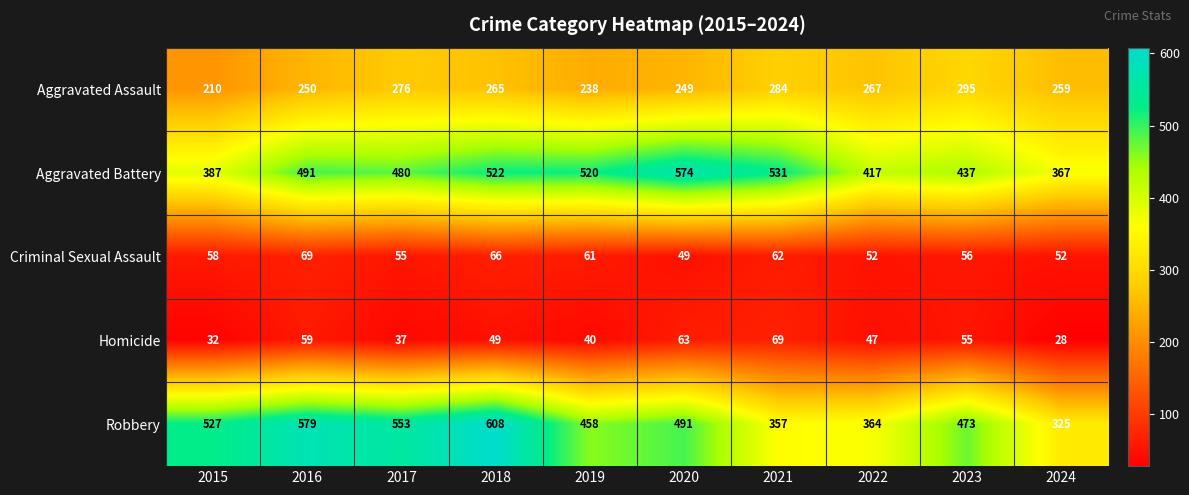

What is the sum of the Aggravated Battery values at 2024 and 2018?

889